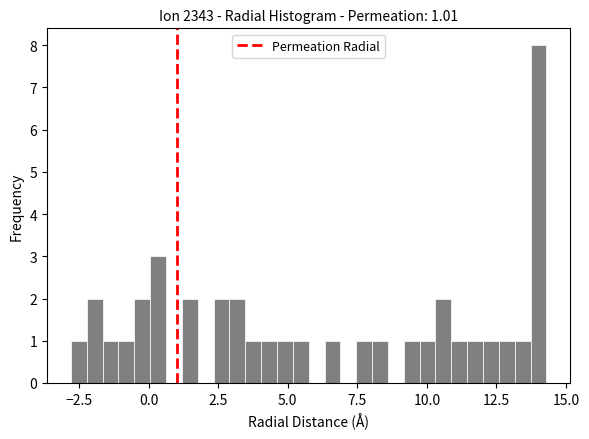

Read against the x-axis, roughly where is the centre of the tallest bar?

14.0